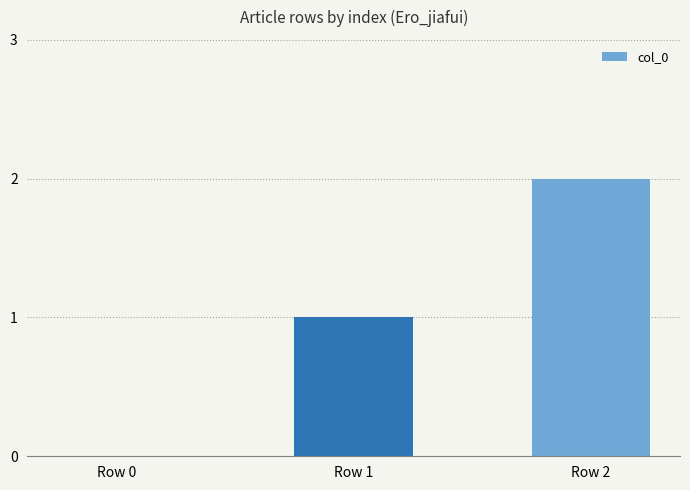

Are the bars horizontal?

No